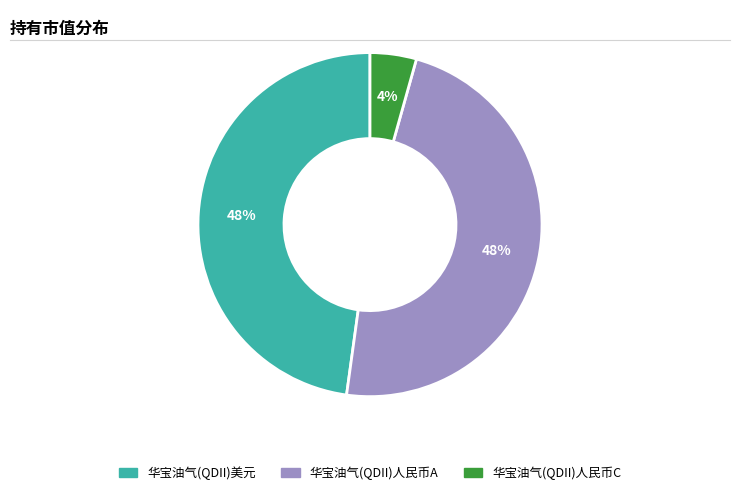

What is the ratio of the value at 华宝油气(QDII)人民币C to the value at 华宝油气(QDII)美元?

0.1